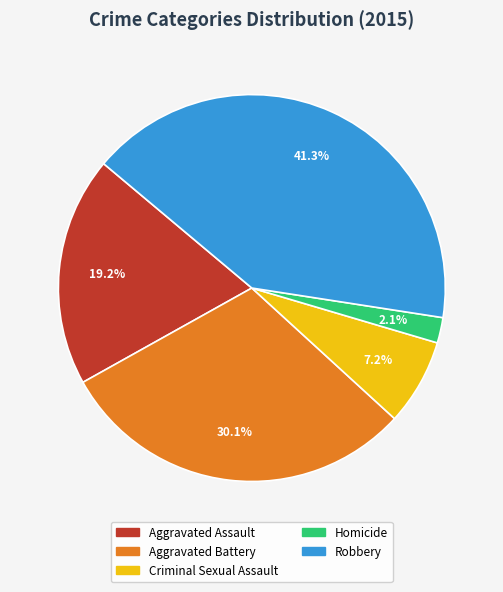

How many segments does this pie chart have?

5